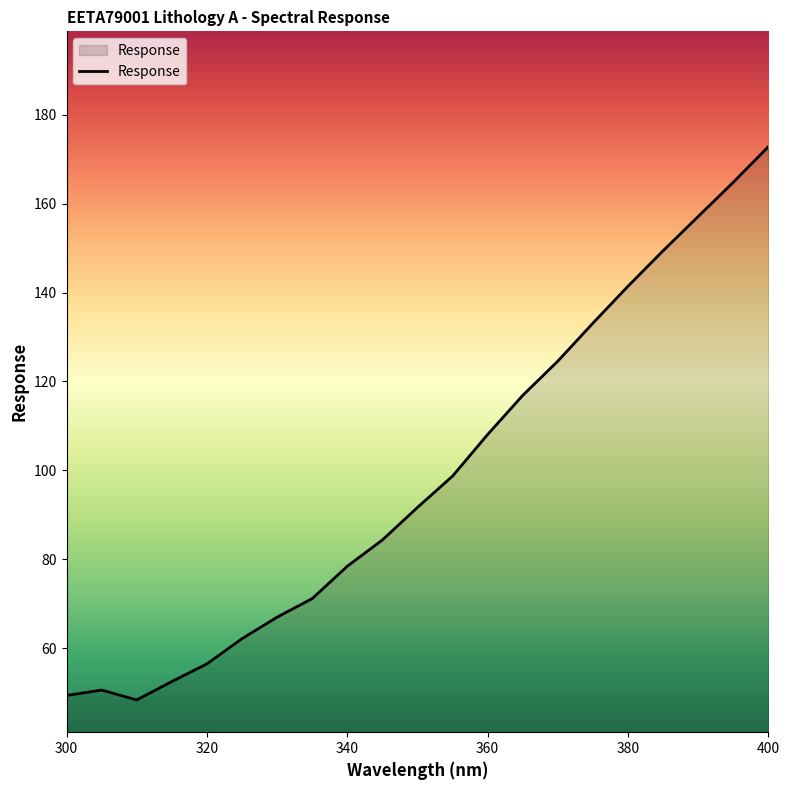

What is the maximum value shown in the chart?

172.8